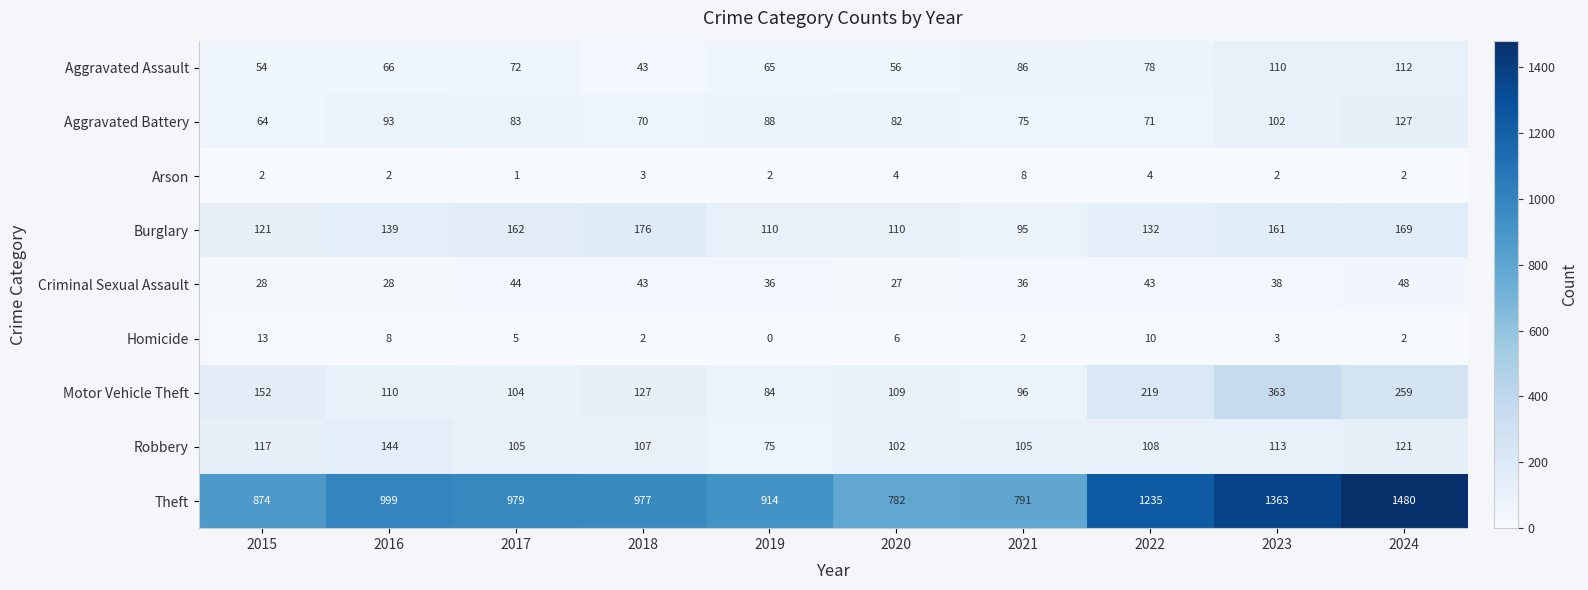

What is the lowest value of the Burglary series?

95